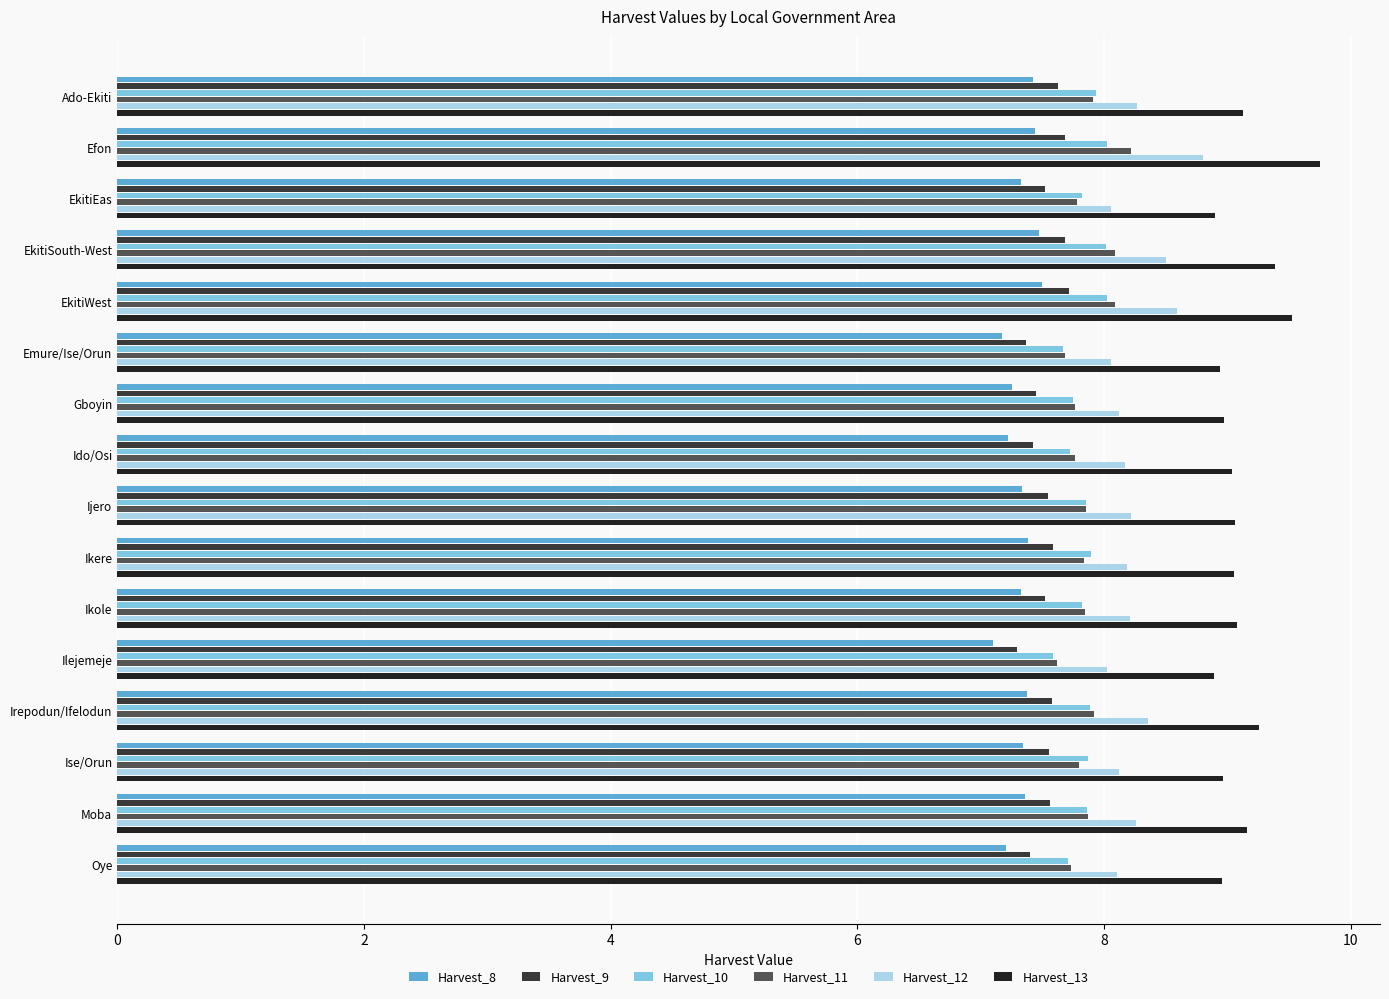

What is the approximate value of Harvest_12 at Oye?

8.1